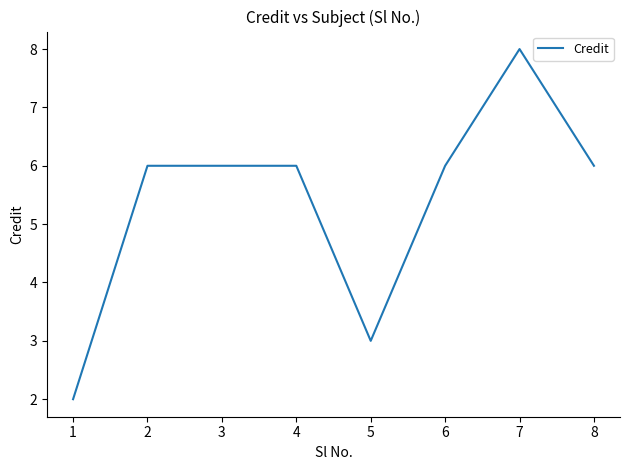

Reading right to left, extract all data points from this chart.

6	8	6	3	6	6	6	2